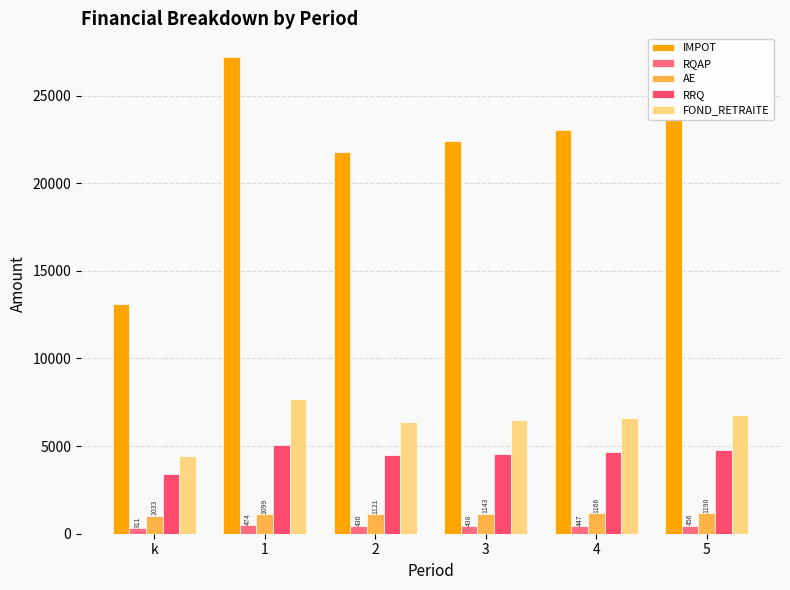

How many bars are there in each group?

5